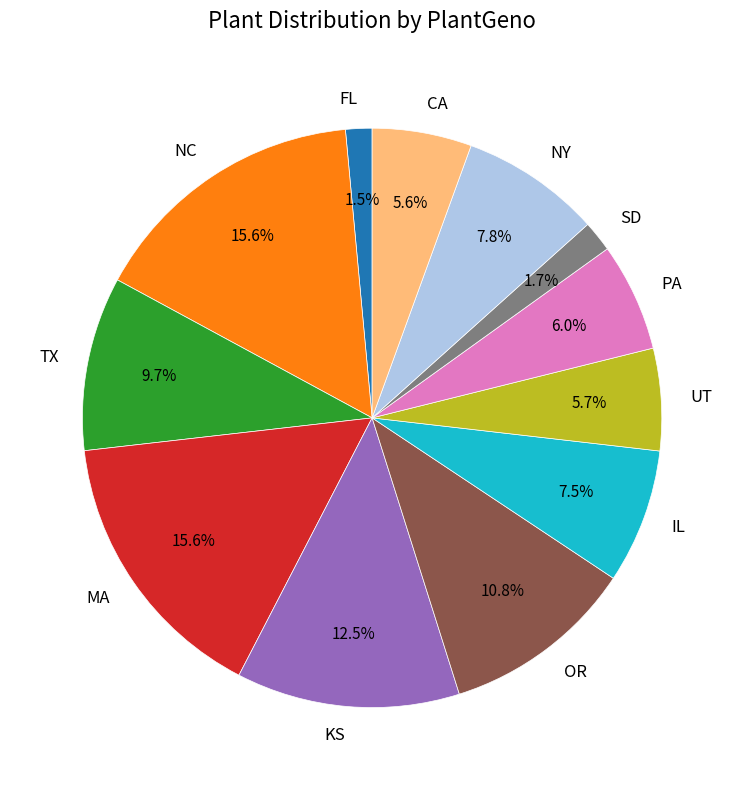

To the nearest percent, what is the difference between the largest and smallest slice percentages?

14%